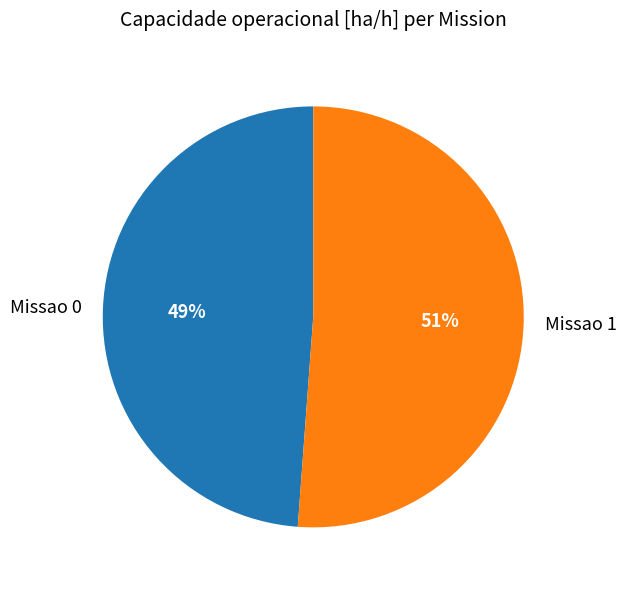

What percentage is the Missao 0 slice, to the nearest percent?

49%